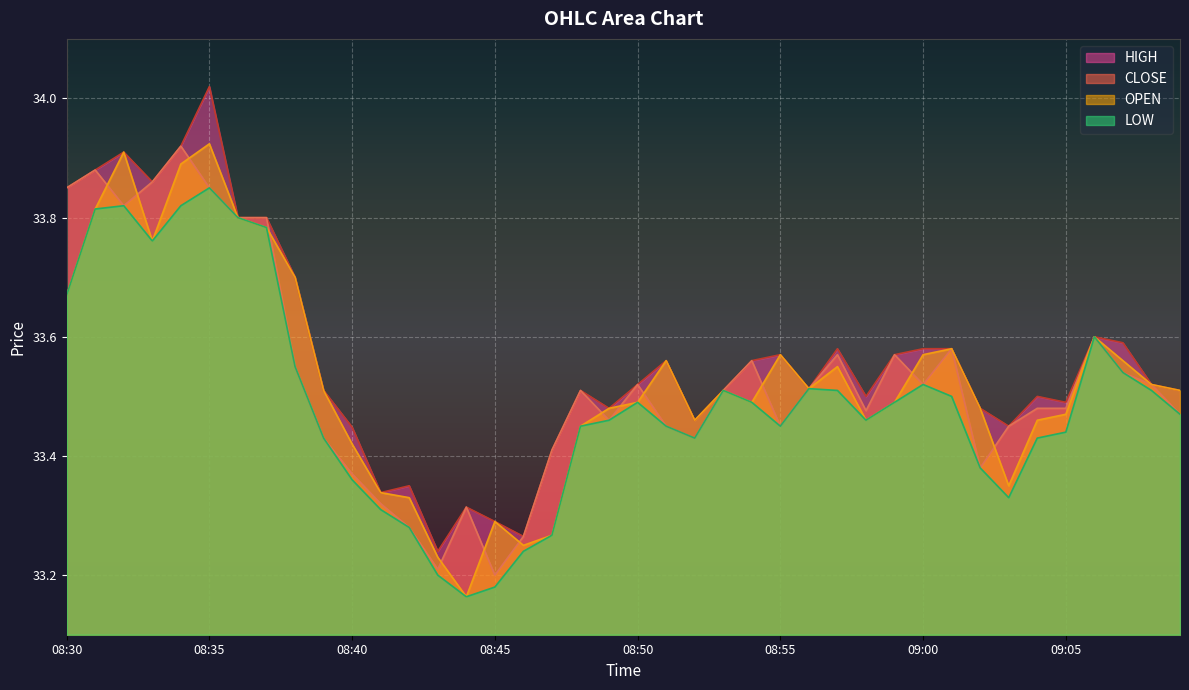

True or false: LOW and CLOSE cross at least once.

False